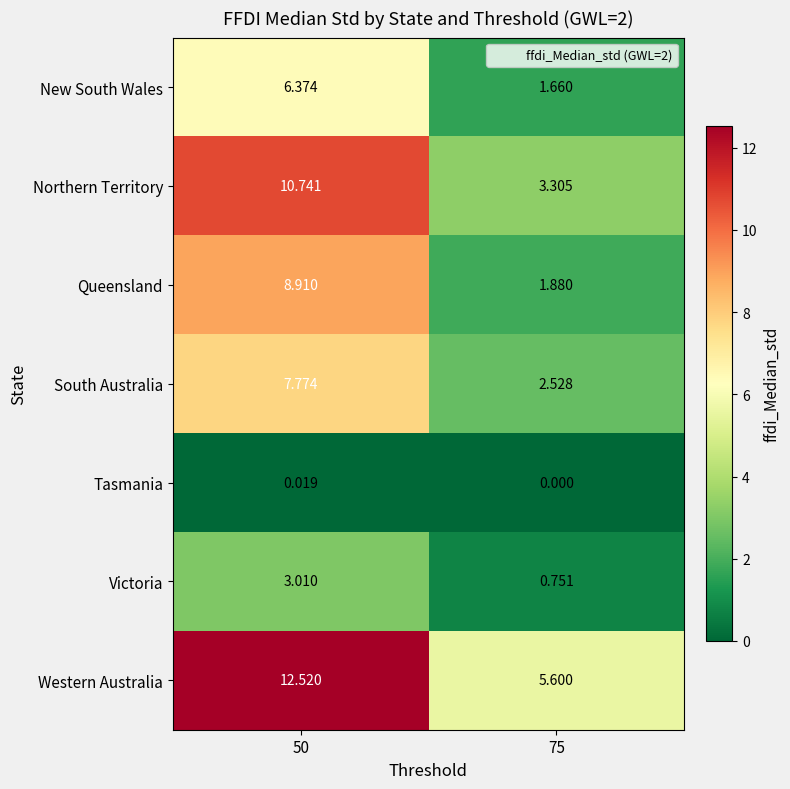

What is the spread (max minus min) of values at 75?

5.6